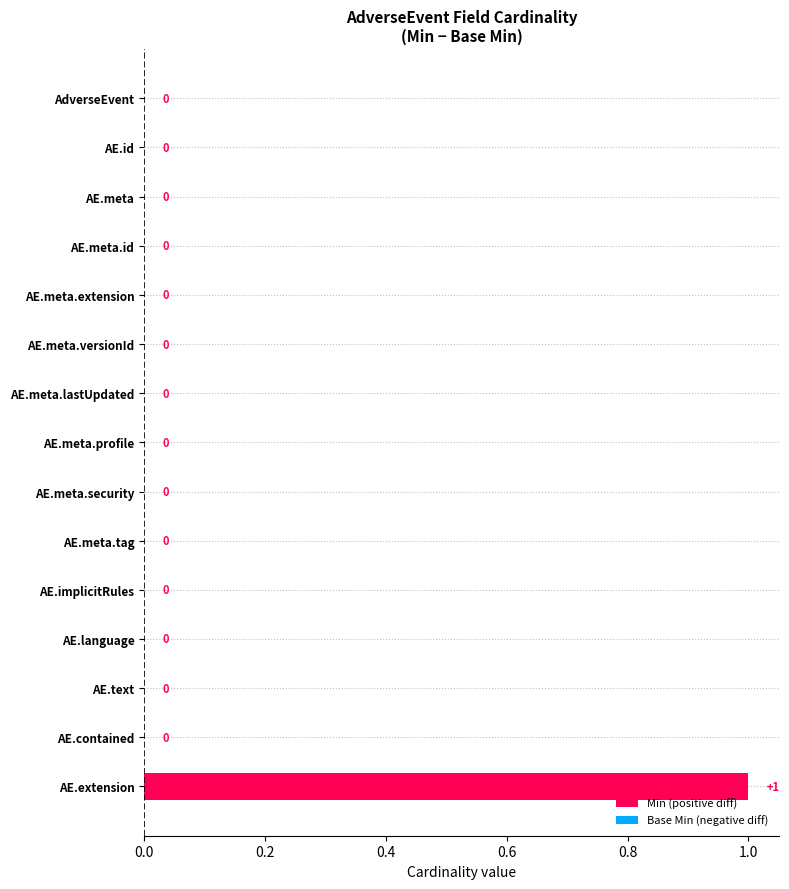

What is the difference between the maximum and minimum values in the Min series?

1